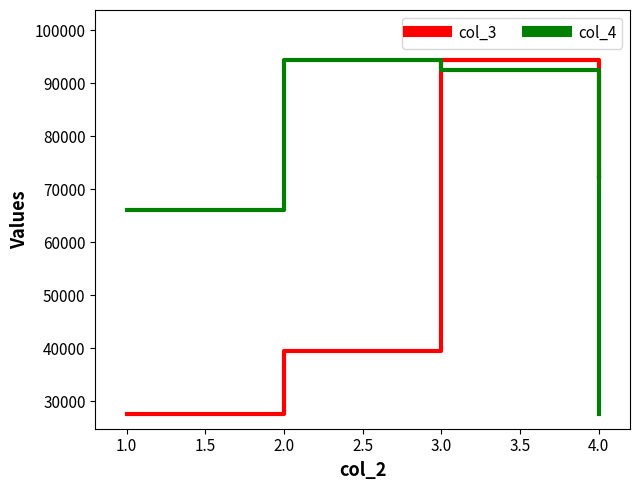

How many lines are shown in the chart?

2